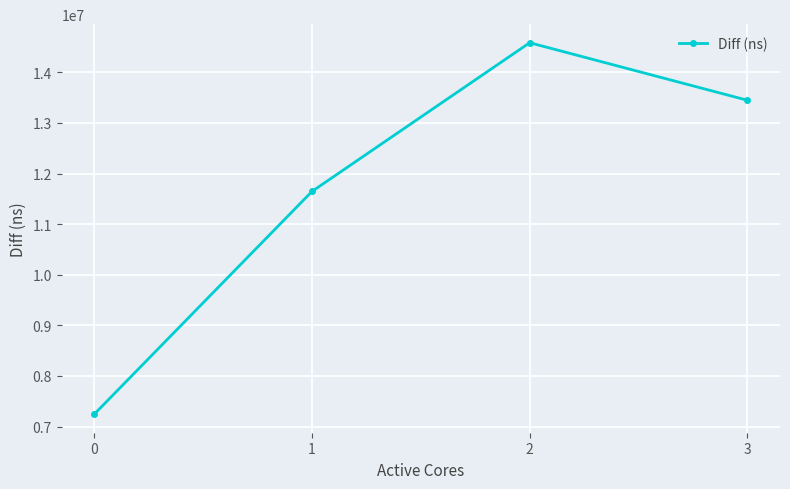

At which label does the data first exceed 13449364?

2